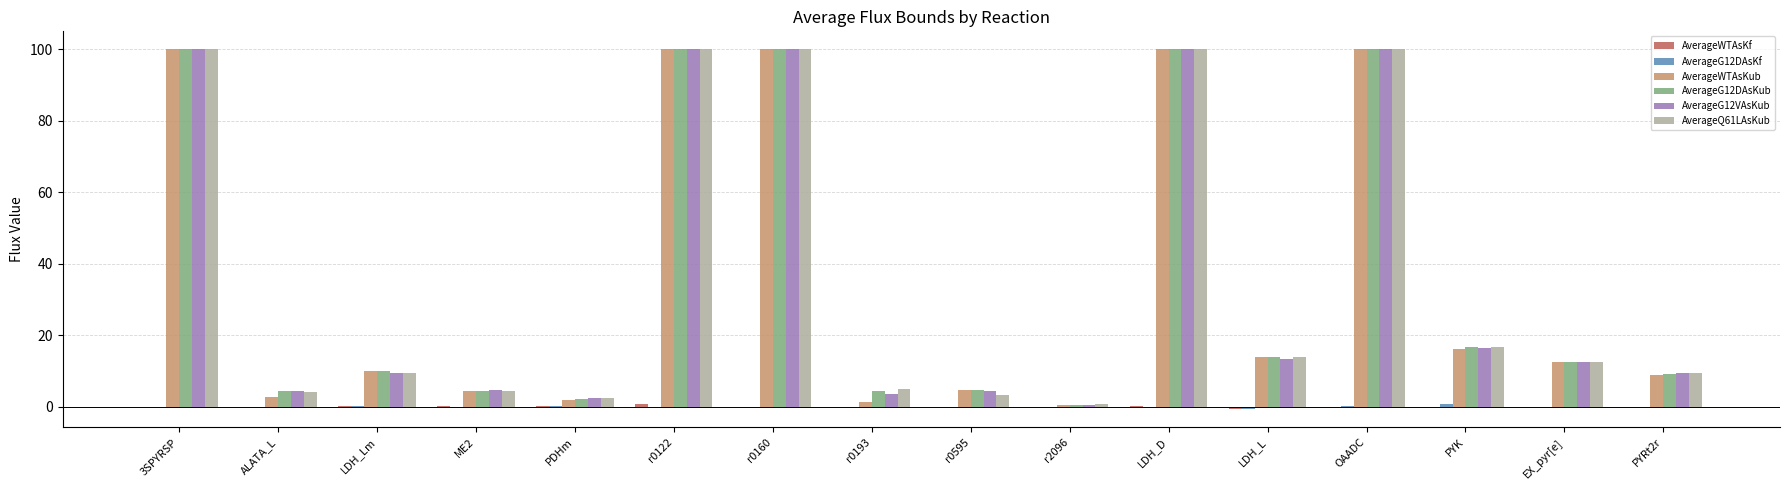

Between r0193 and LDH_L, which series saw the biggest shift?

AverageWTAsKub